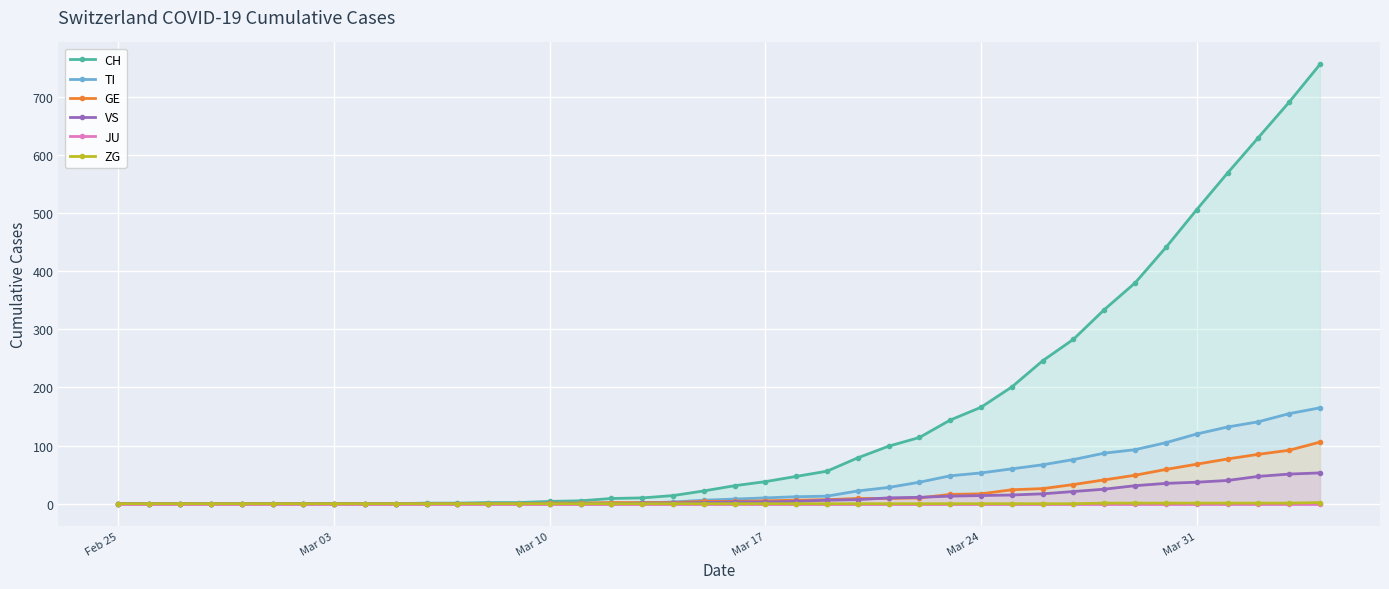

What is the highest value of the GE series?

106